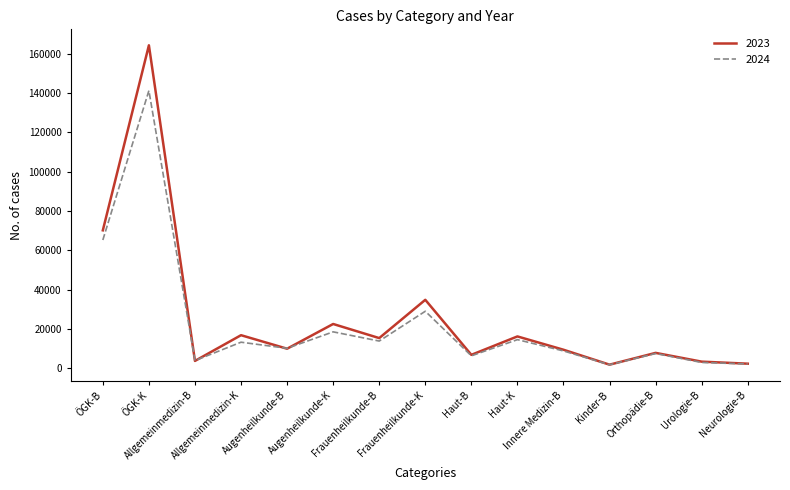

Is the value of 2023 at Innere Medizin-B greater than the value of 2024 at Allgemeinmedizin-B?

Yes